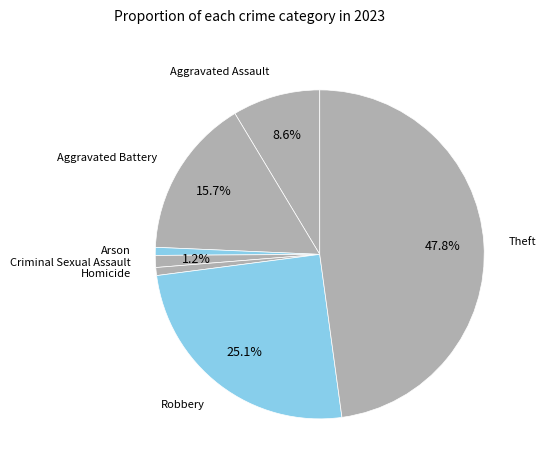

Which category has the biggest portion of the pie?

Theft